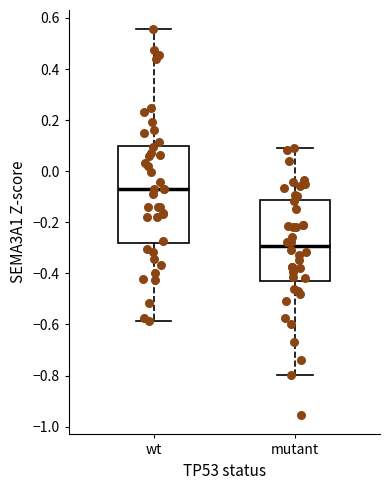

Where is the lower edge of the box for wt on the y-axis? The values are not printed on the chart, so give them approximately, as read against the axis.

-0.28